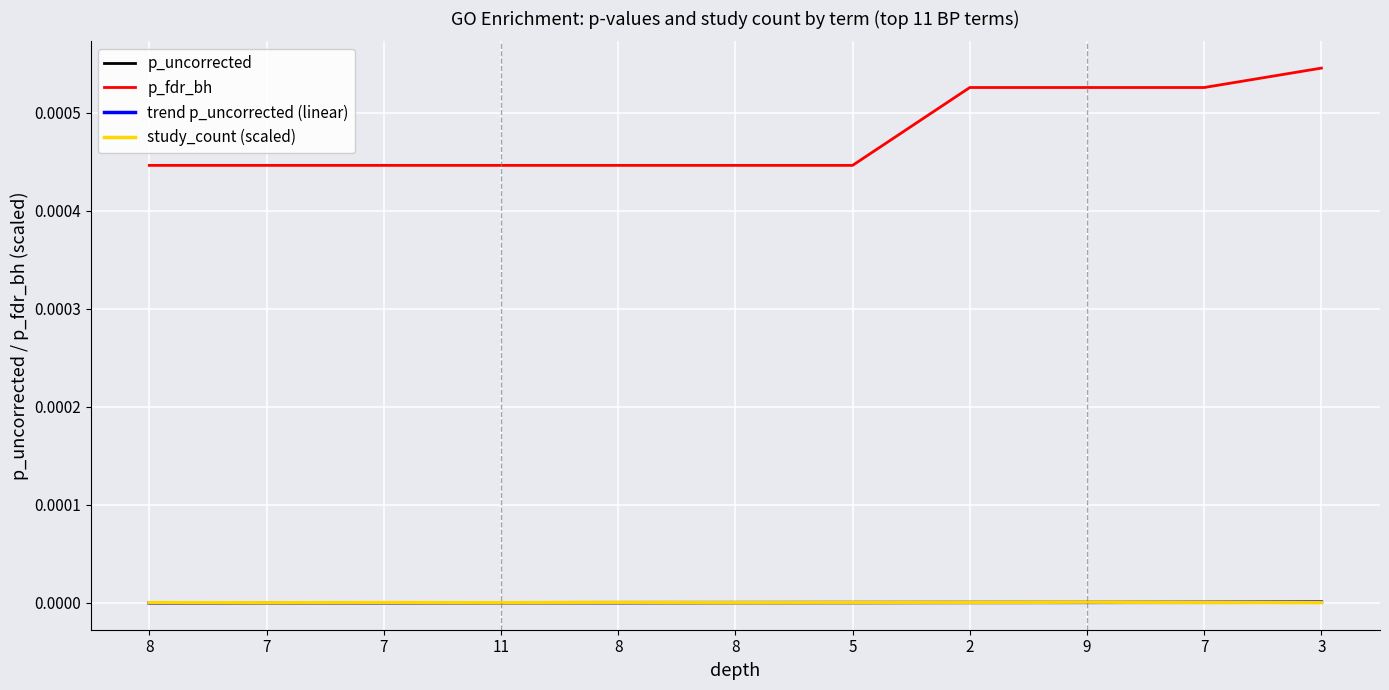

How many lines are shown in the chart?

4